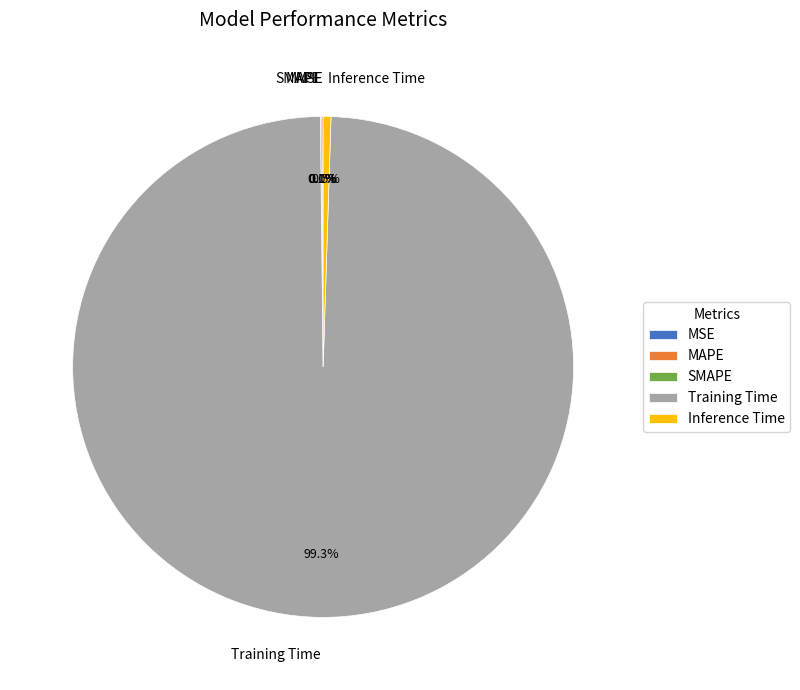

What portion of the pie excludes SMAPE?

99.9%